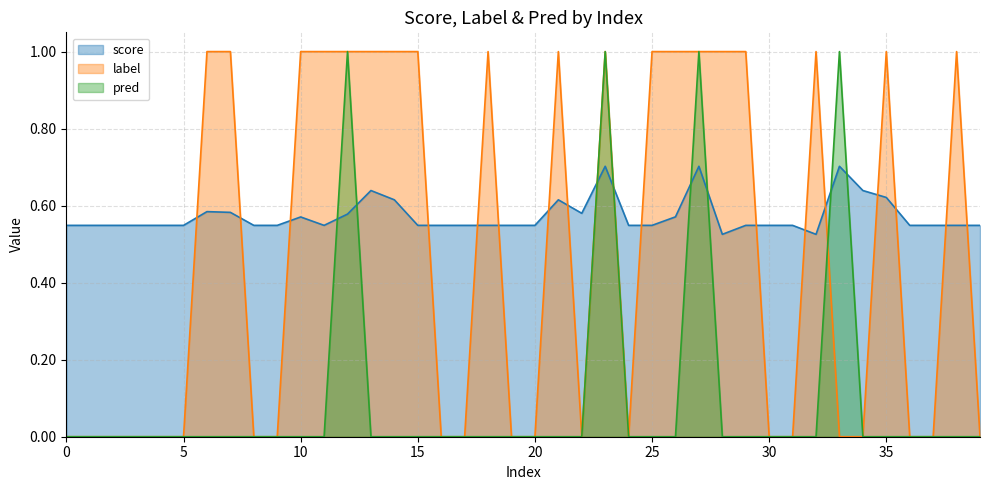

True or false: pred has more than 2 points higher than both neighbors.

True